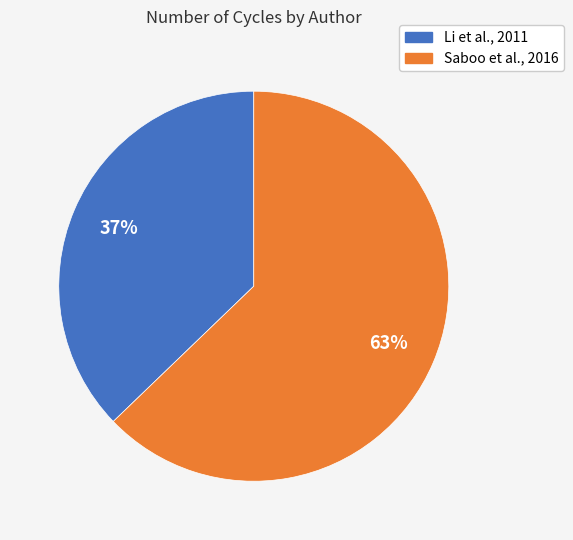

Rank the categories by value from highest to lowest.

Saboo et al., 2016, Li et al., 2011